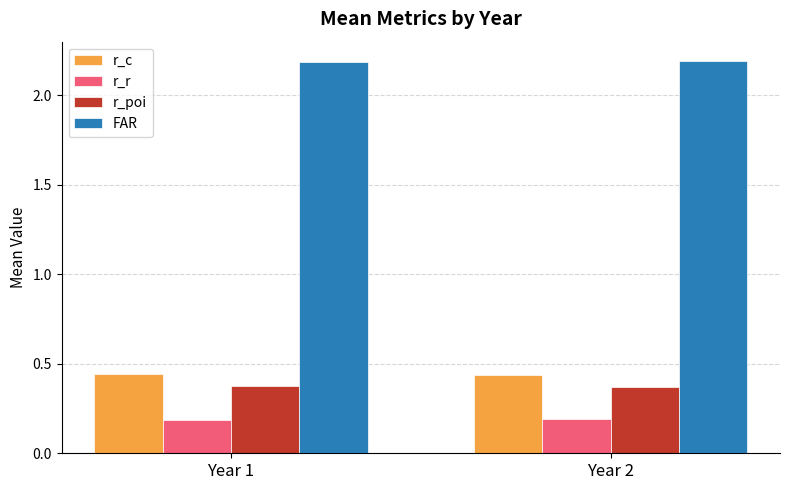

What is the total value across all series at Year 2?

3.2